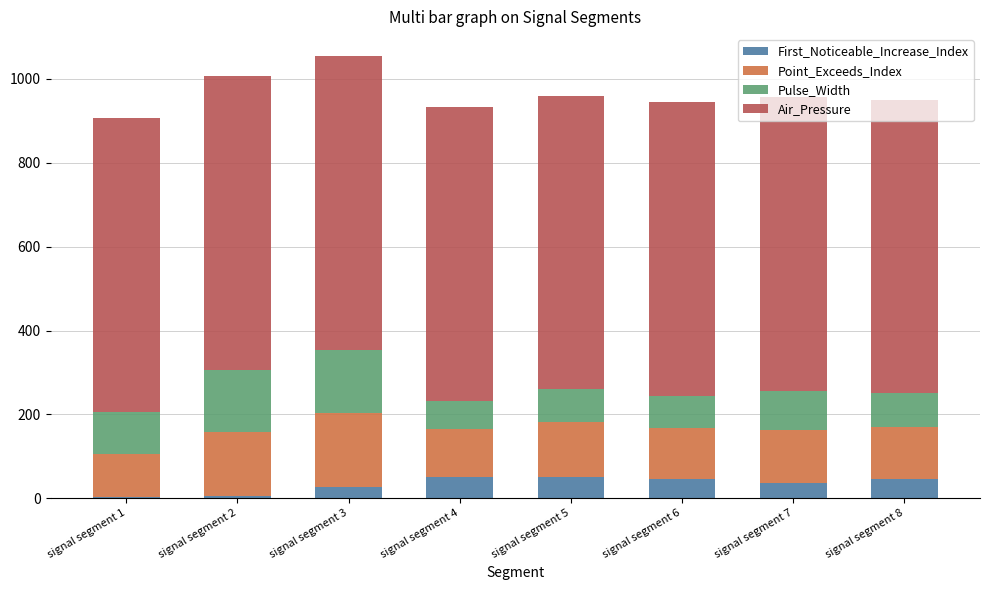

What is the sum of all First_Noticeable_Increase_Index values?

265